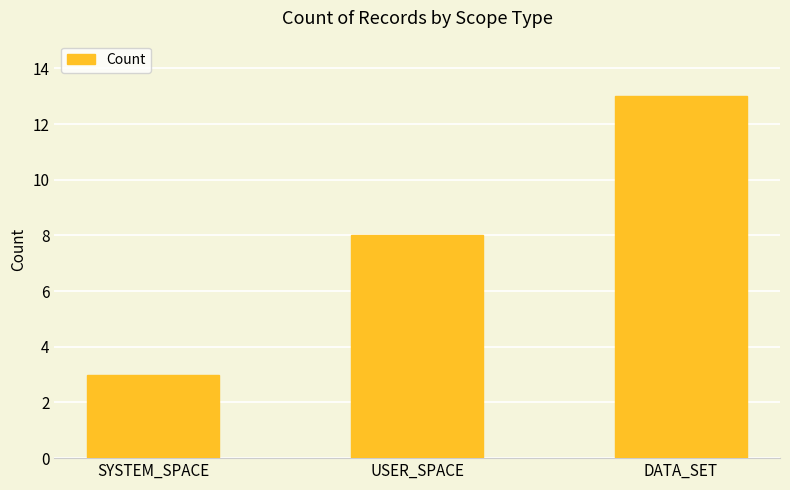

Where is the data nearest to the value 8?

USER_SPACE